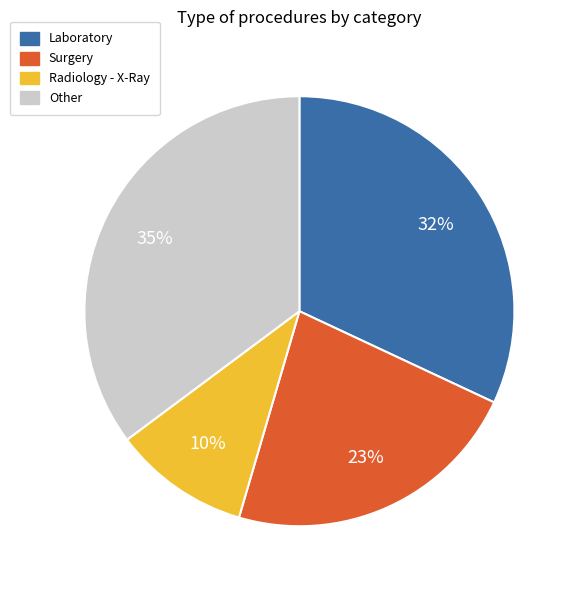

To the nearest percent, what is the difference between the largest and smallest slice percentages?

25%